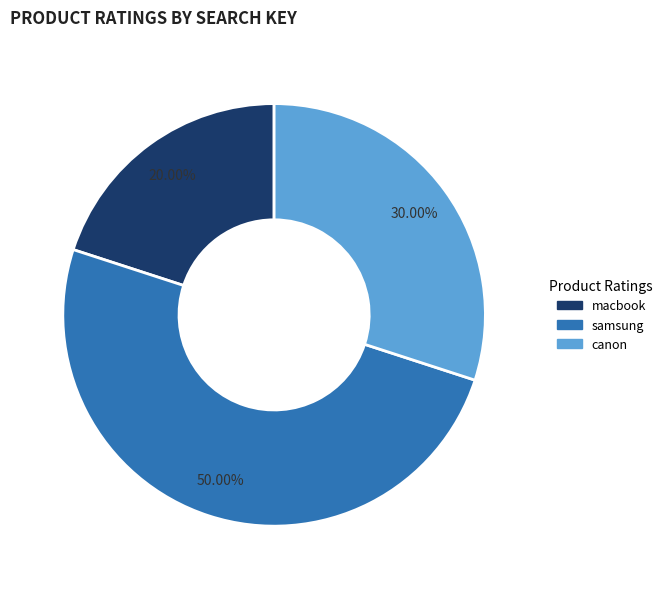

How many segments does this pie chart have?

3